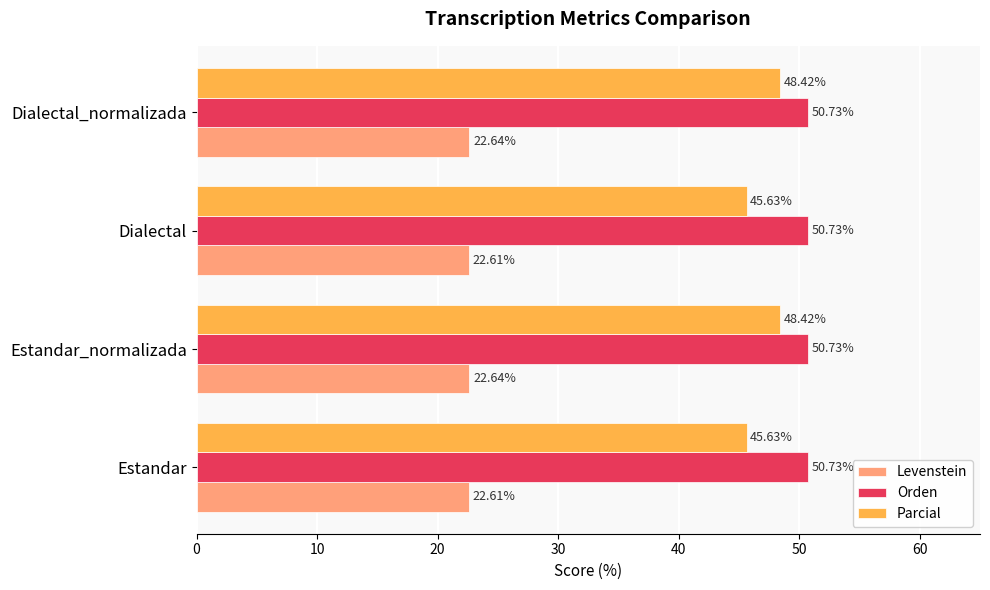

What is the spread (max minus min) of values at Dialectal_normalizada?

28.1